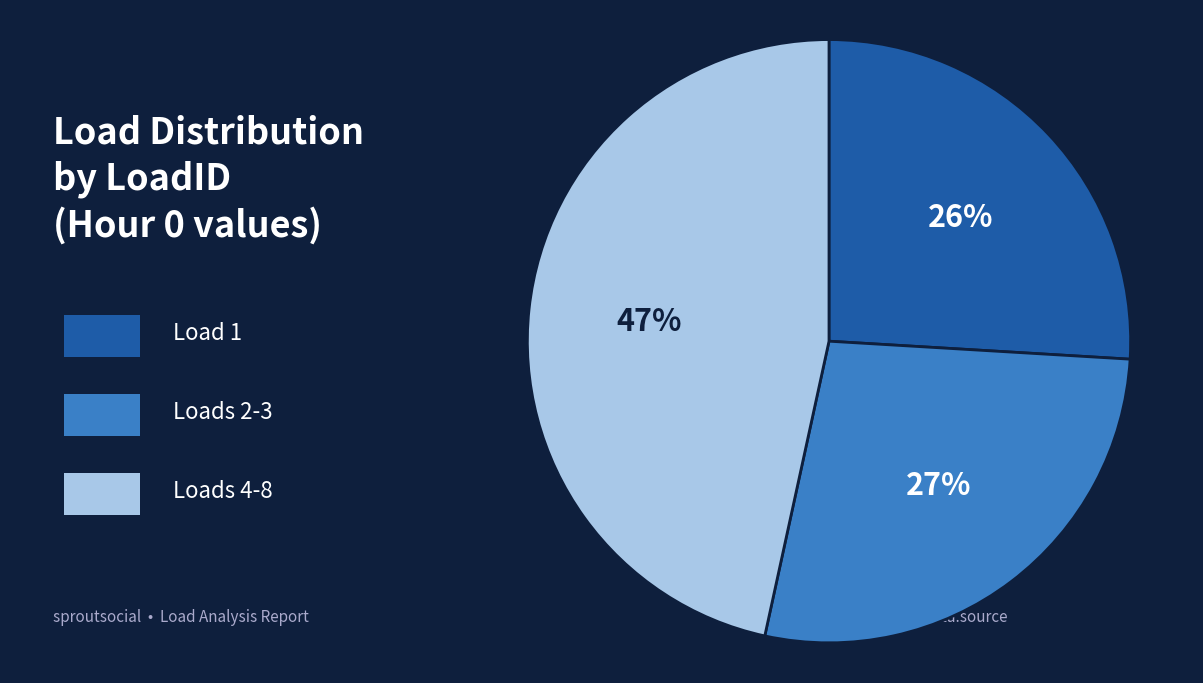

Is there a majority slice in this chart?

No